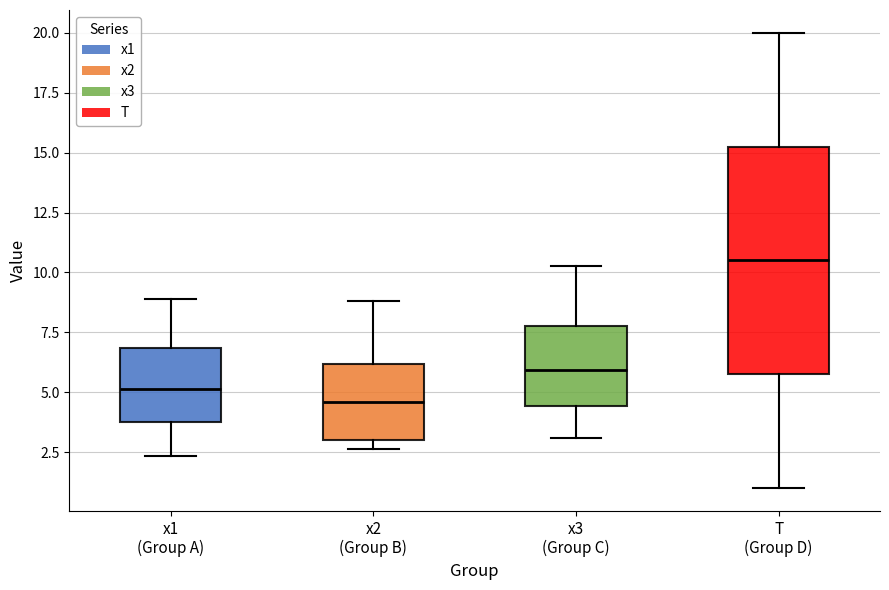

Comparing the boxes themselves (not the whiskers), which one is the tallest?

T (Group D)